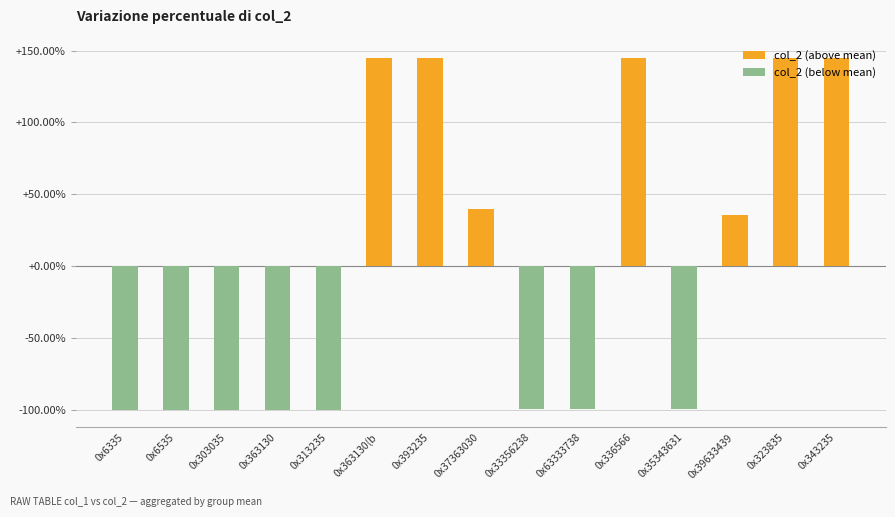

Where is the data nearest to the value 22?

0x39633439